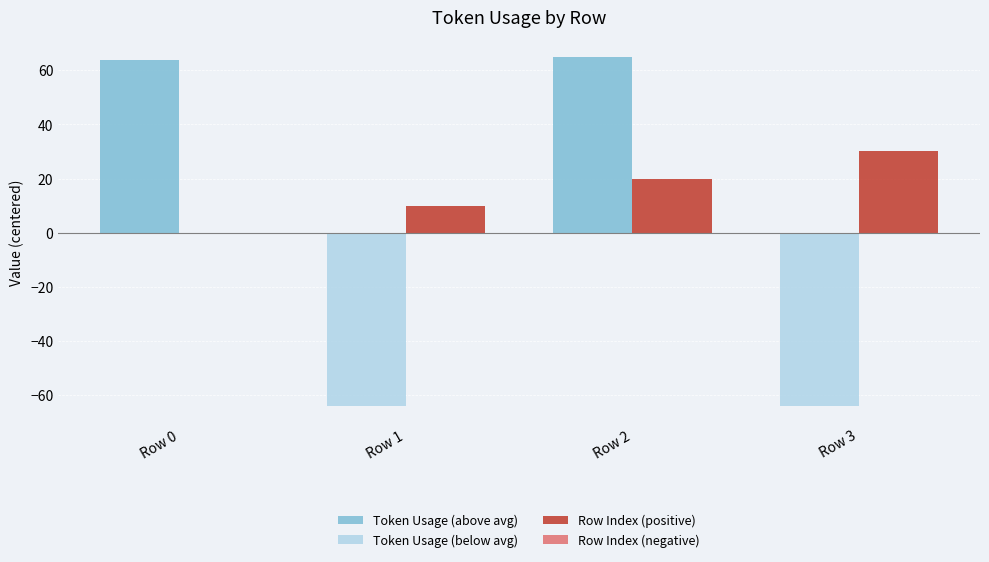

Between Row 1 and Row 3, which series saw the biggest shift?

Row Index (positive)